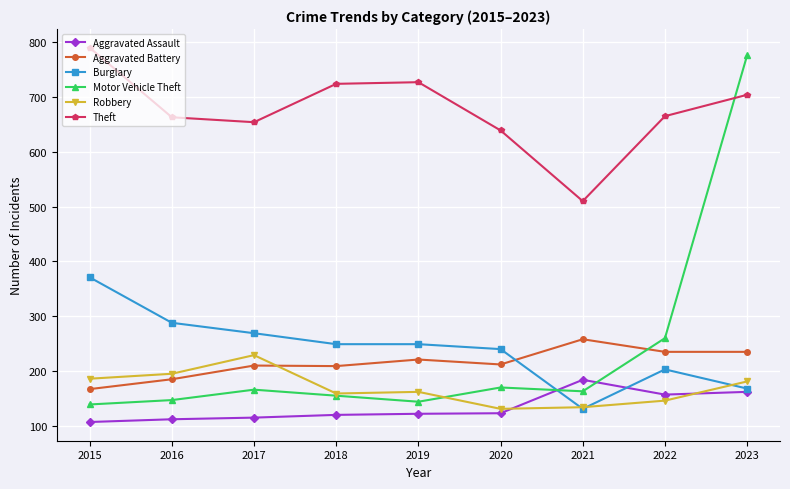

True or false: Robbery has more than 0 points higher than both neighbors.

True